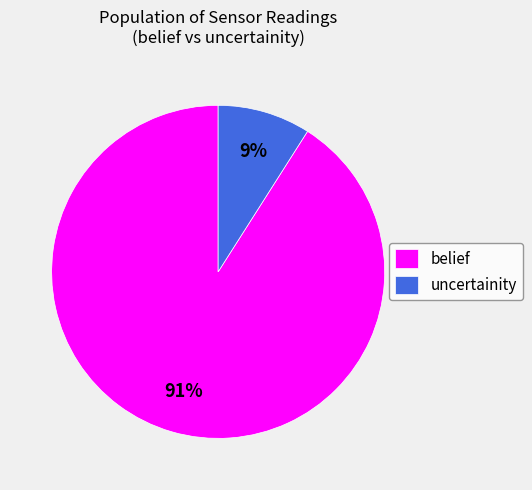

Do uncertainity and belief together represent more than half of the pie?

Yes